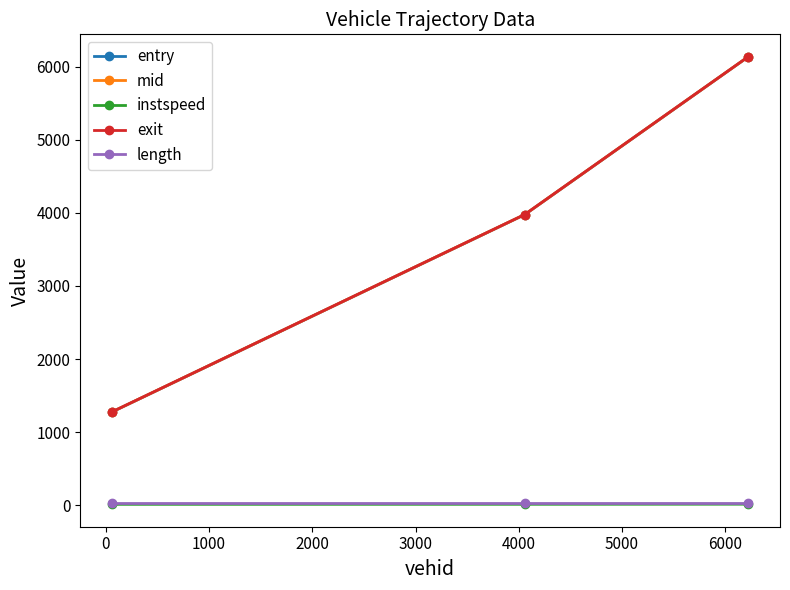

What is the value of the mid point at the 3rd from the left?

6136.5